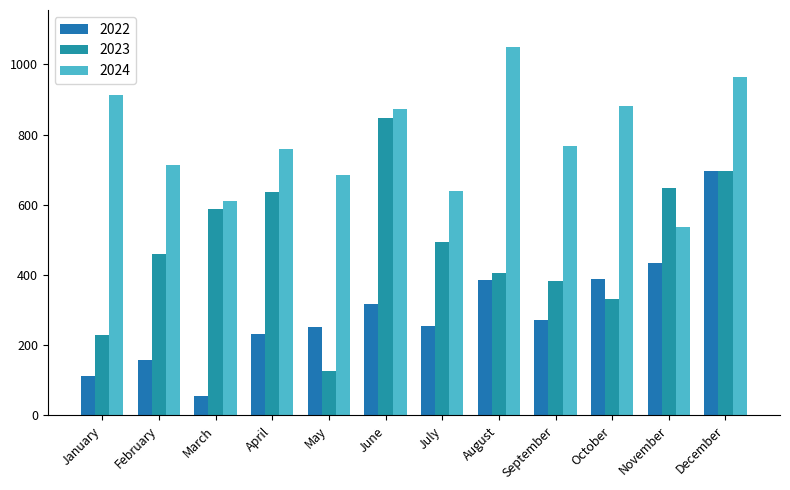

Reading right to left, extract all data points from this chart.

2022: December=695	November=435	October=389	September=273	August=387	July=256	June=318	May=253	April=231	March=56	February=157	January=112
2023: December=696	November=647	October=332	September=383	August=406	July=495	June=846	May=126	April=637	March=589	February=459	January=230
2024: December=965	November=537	October=881	September=769	August=1050	July=638	June=873	May=684	April=758	March=610	February=713	January=913